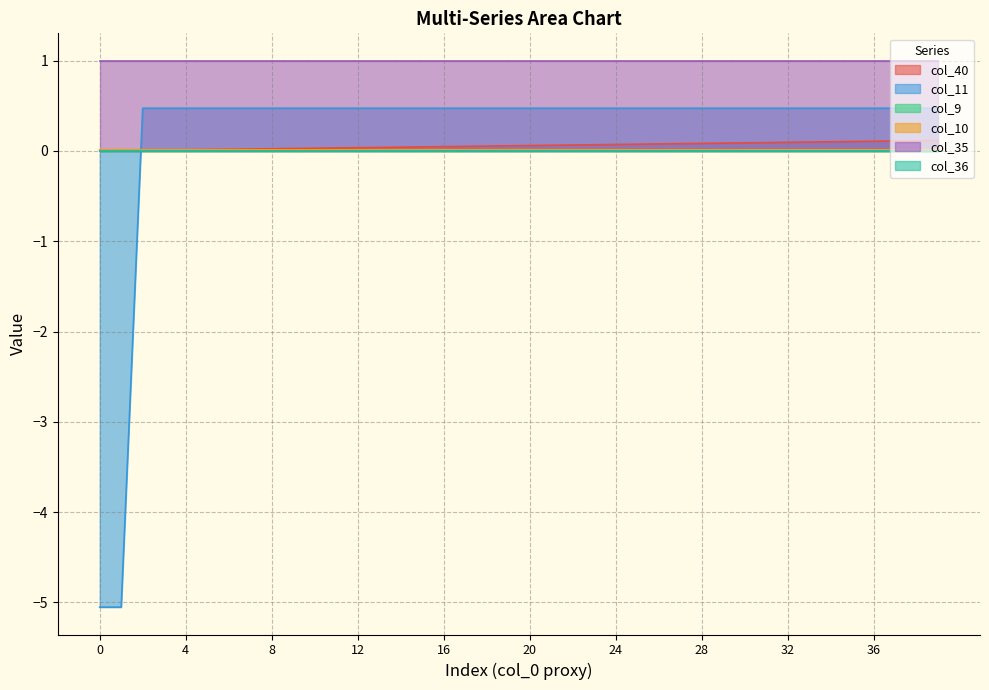

Rank the categories by col_10 value from highest to lowest.

2, 3, 4, 5, 6, 7, 8, 9, 10, 11, 12, 13, 14, 15, 16, 17, 18, 19, 20, 21, 22, 23, 24, 25, 26, 27, 28, 29, 30, 31, 32, 33, 34, 35, 36, 37, 38, 39, 0, 1